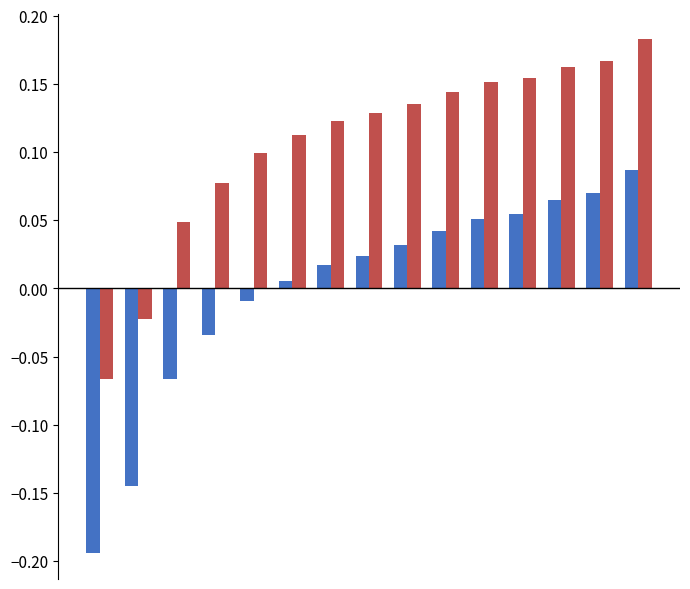

How many bars are there in total?

30